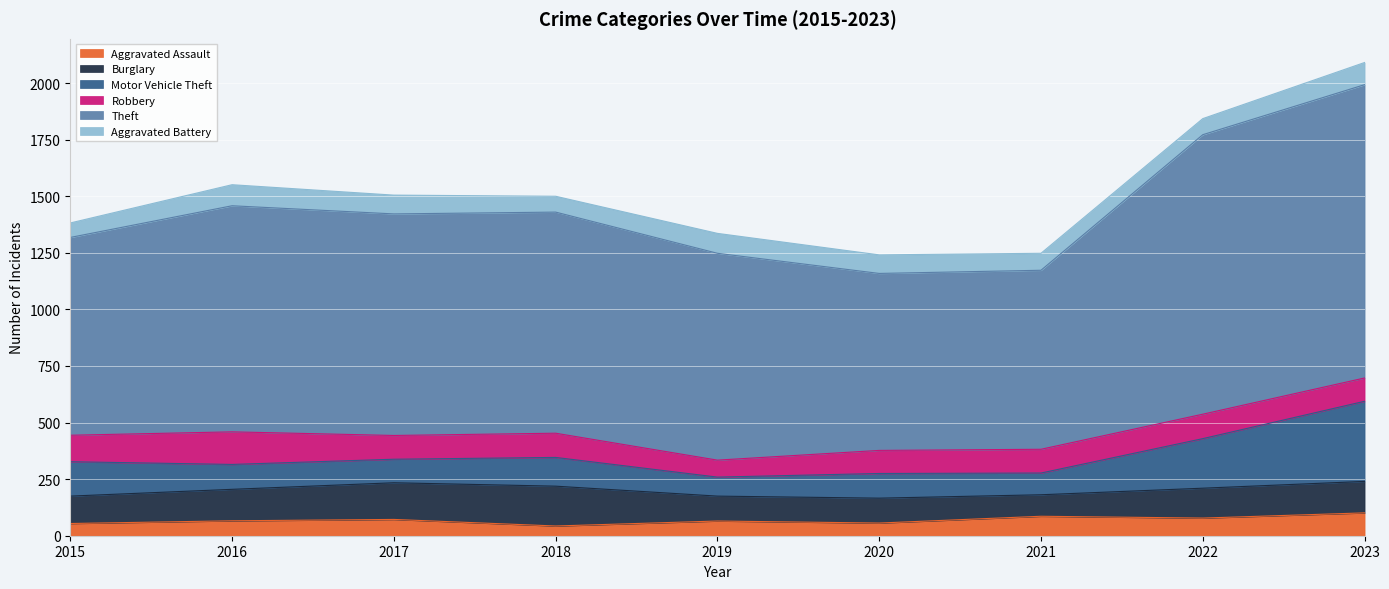

Reading right to left, extract all data points from this chart.

Aggravated Assault: 2023=101	2022=78	2021=86	2020=56	2019=65	2018=43	2017=72	2016=66	2015=54
Burglary: 2023=139	2022=132	2021=95	2020=110	2019=110	2018=176	2017=162	2016=139	2015=121
Motor Vehicle Theft: 2023=354	2022=219	2021=96	2020=109	2019=84	2018=127	2017=104	2016=110	2015=152
Robbery: 2023=103	2022=108	2021=105	2020=102	2019=75	2018=107	2017=105	2016=144	2015=117
Theft: 2023=1296	2022=1235	2021=791	2020=782	2019=914	2018=977	2017=979	2016=999	2015=874
Aggravated Battery: 2023=98	2022=71	2021=75	2020=82	2019=88	2018=70	2017=83	2016=93	2015=64